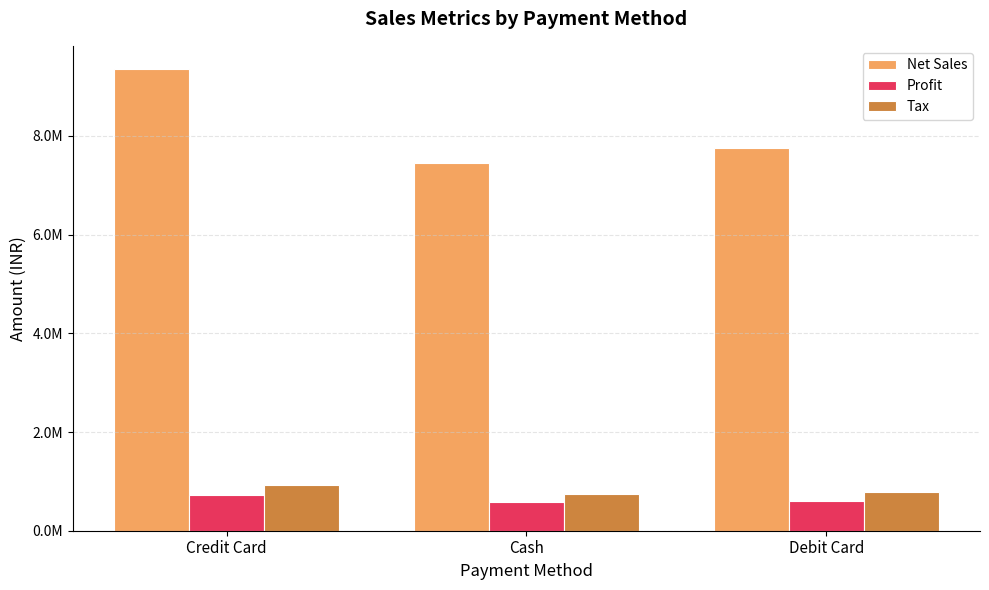

What are all the series names shown in the legend?

Net Sales, Profit, Tax